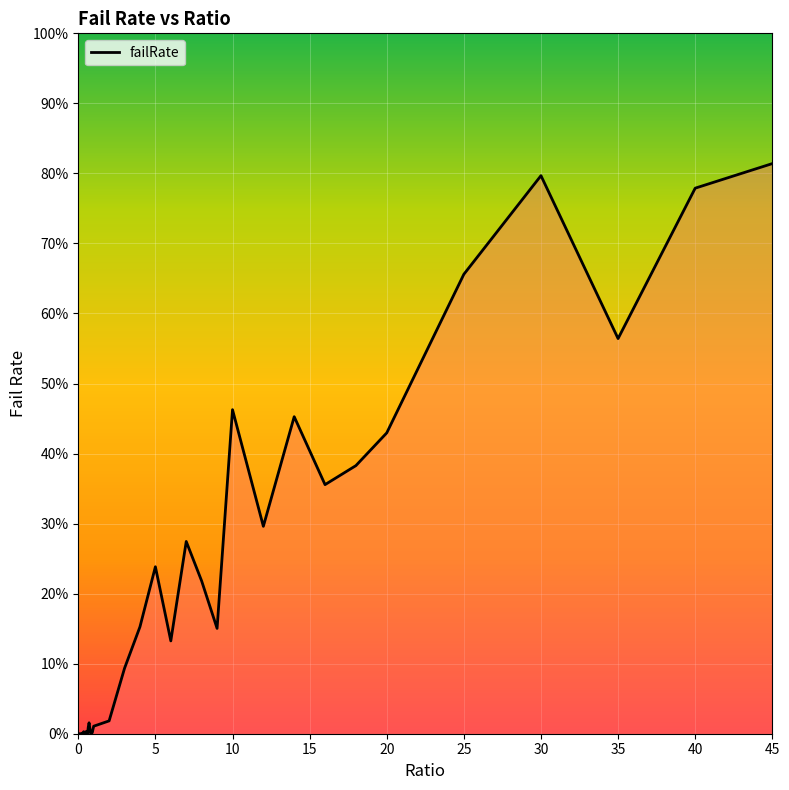

Does the chart display data point markers on the line(s)?

No